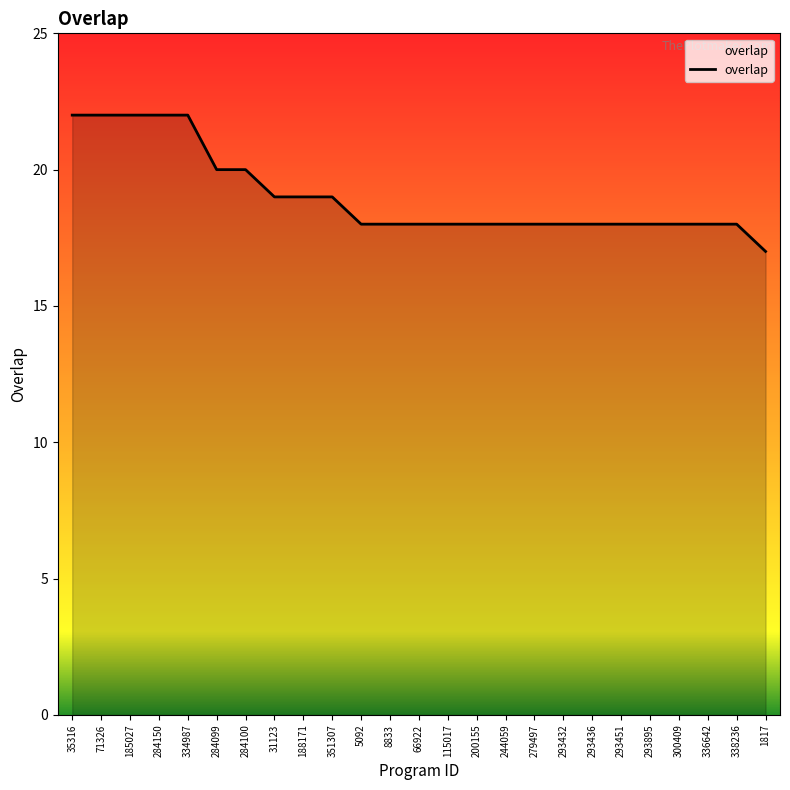

Which has a higher value, 284150 or 1817?

284150